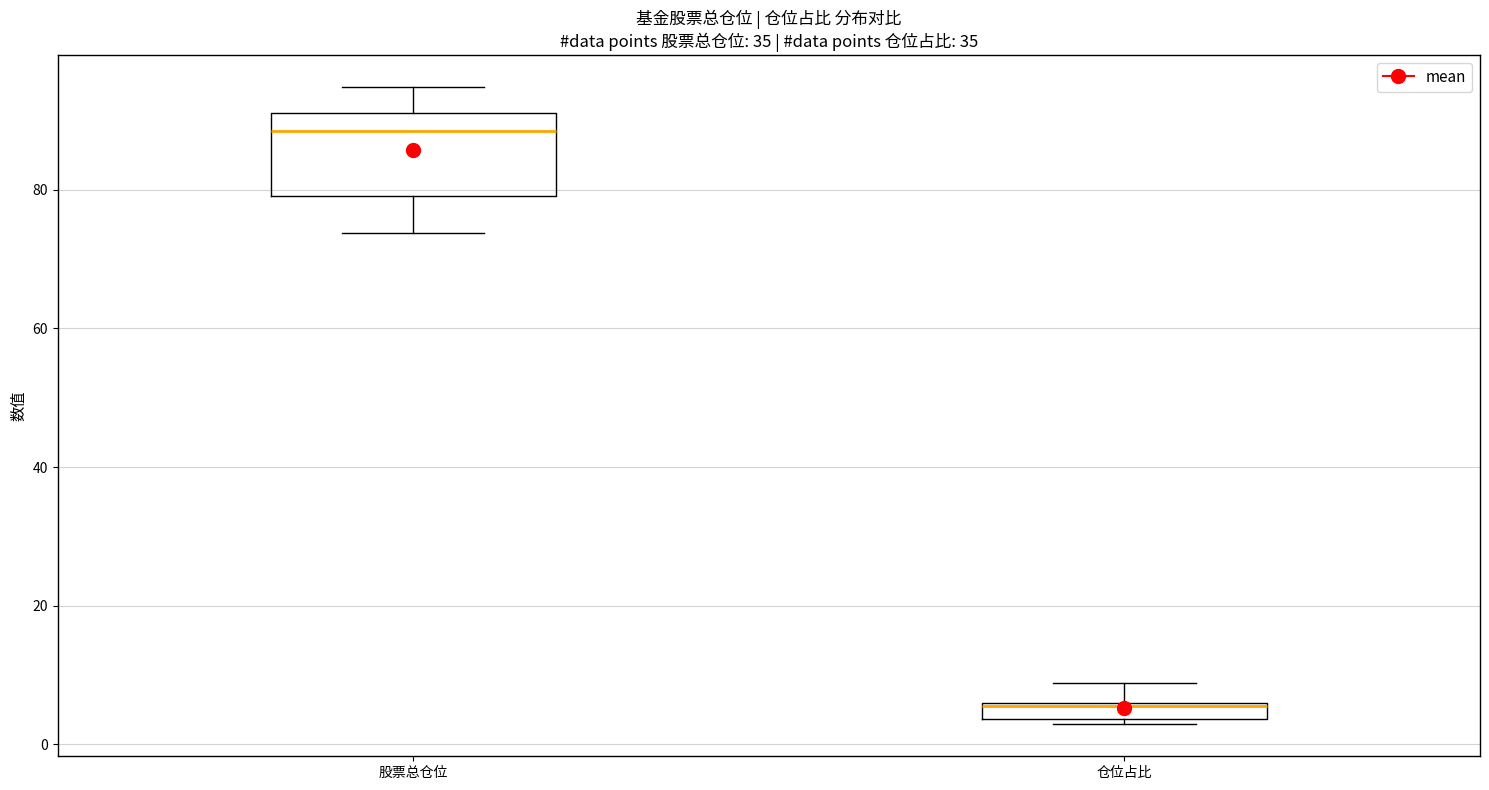

Where does the lower whisker of the box for 股票总仓位 end on the y-axis? The values are not printed on the chart, so give them approximately, as read against the axis.

74